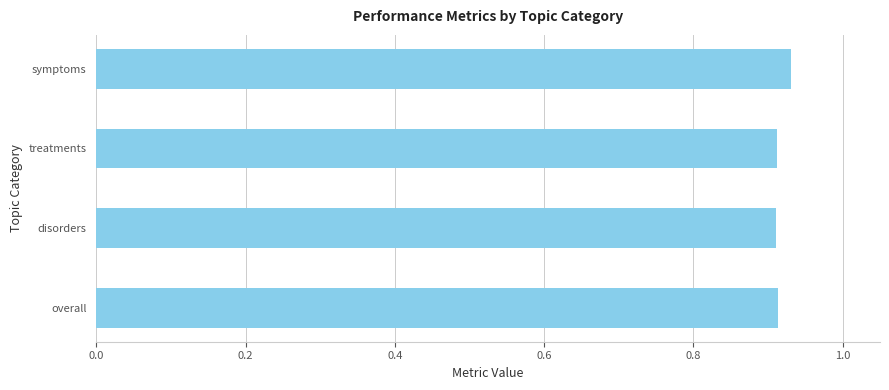

How many bars are there in total?

4